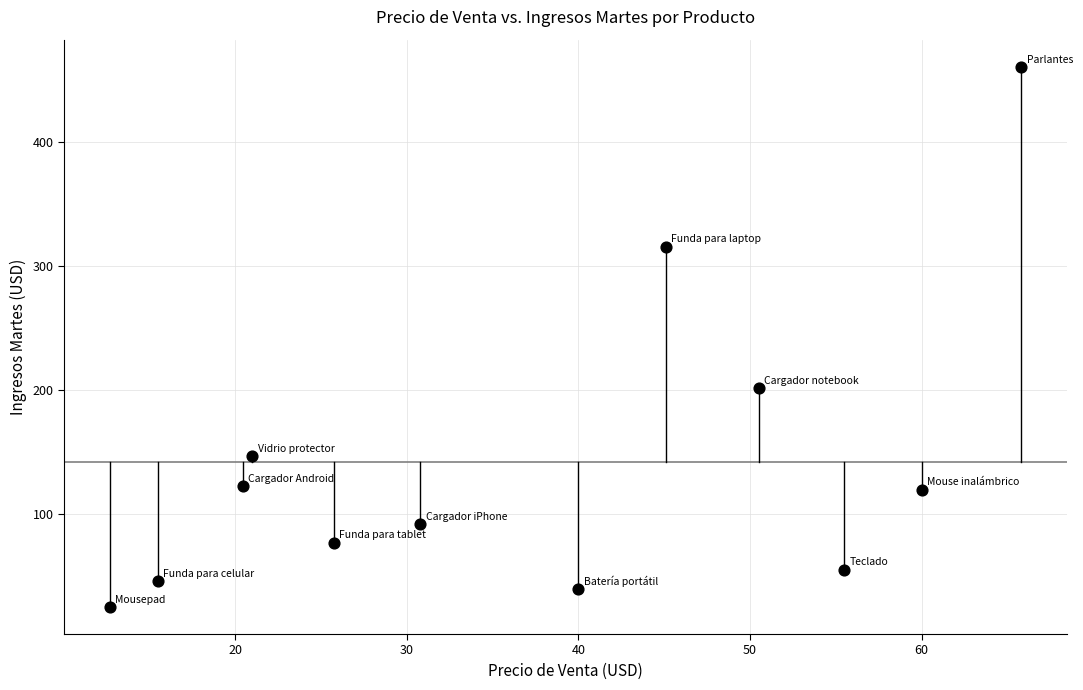

What is the range of X values (max minus min)?

53.1